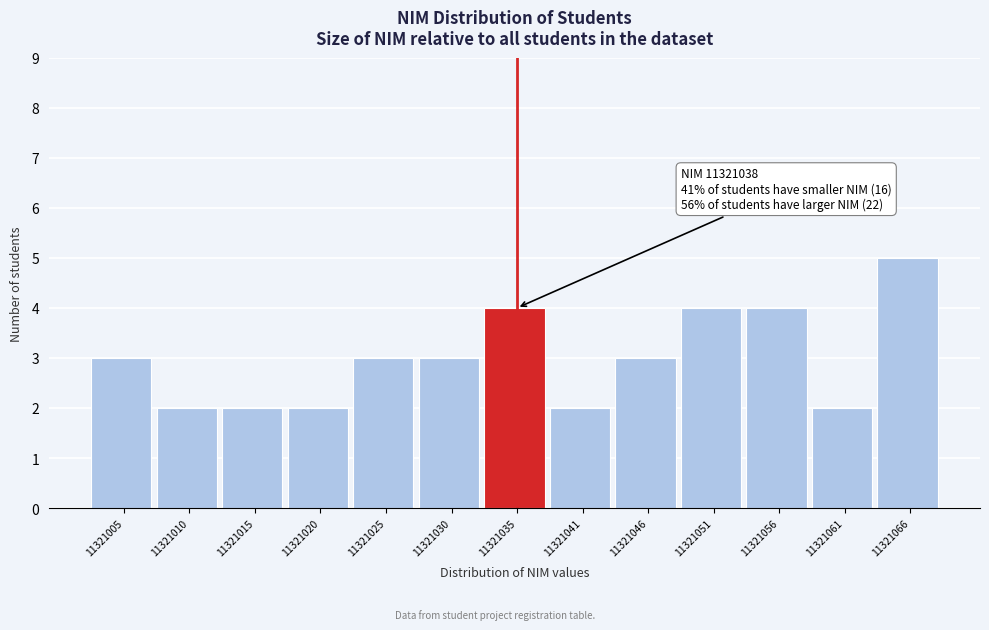

Reading left to right, extract all data points from this chart.

3	2	2	2	3	3	4	2	3	4	4	2	5